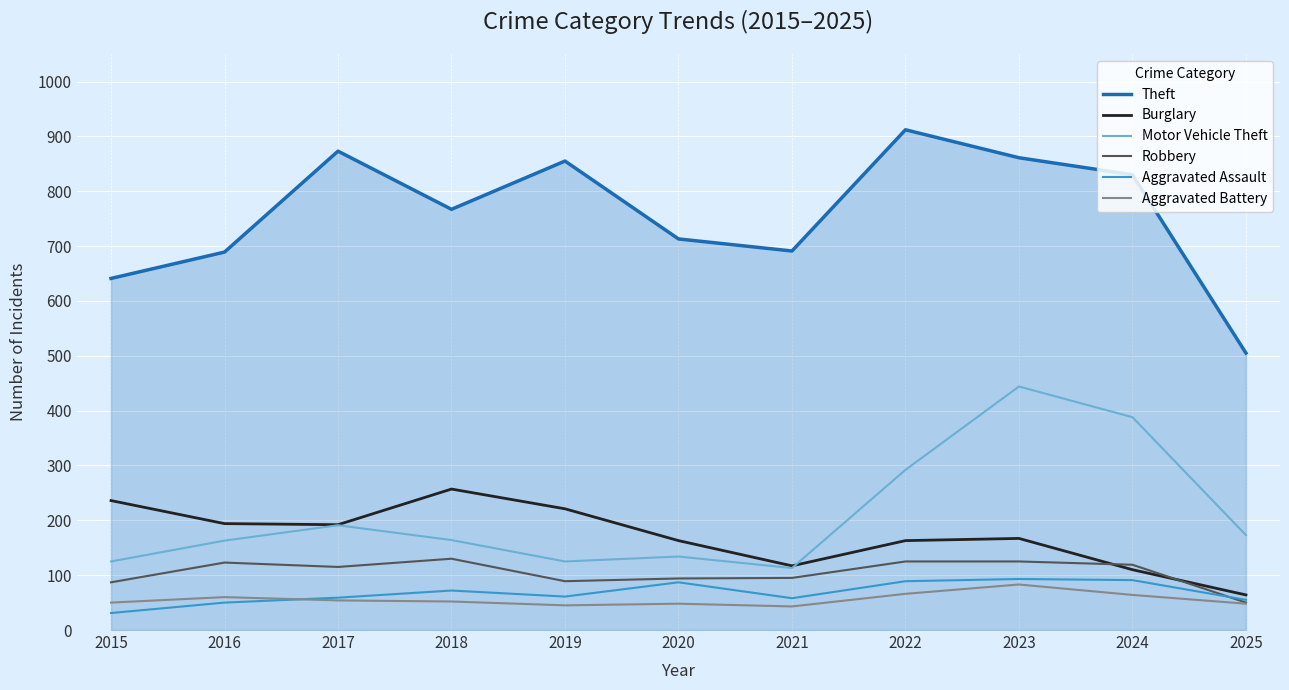

List the series in order of their peak value, highest first.

Theft, Motor Vehicle Theft, Burglary, Robbery, Aggravated Assault, Aggravated Battery